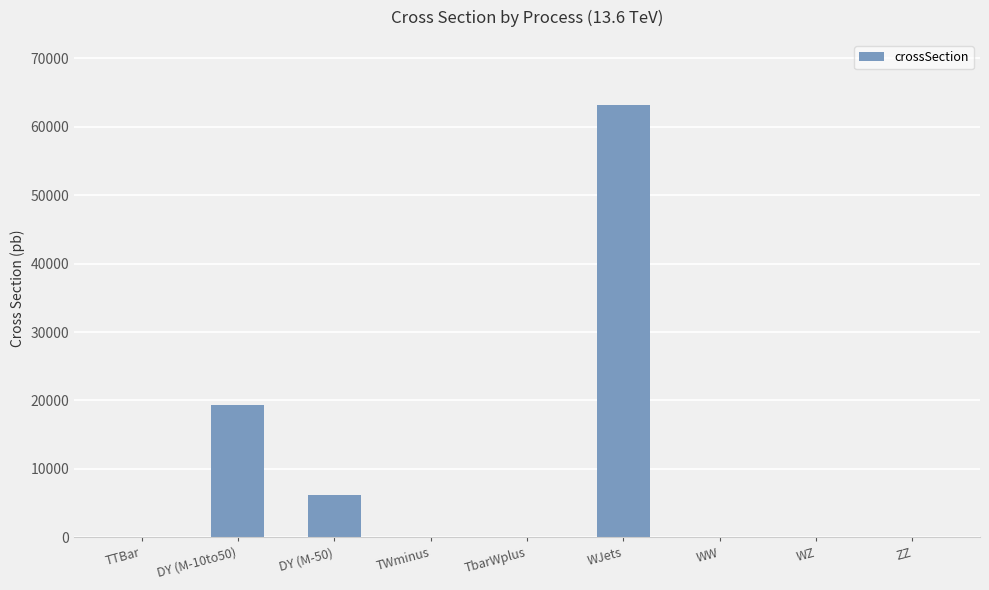

Is it true that the value at TTBar is 96.9?

True